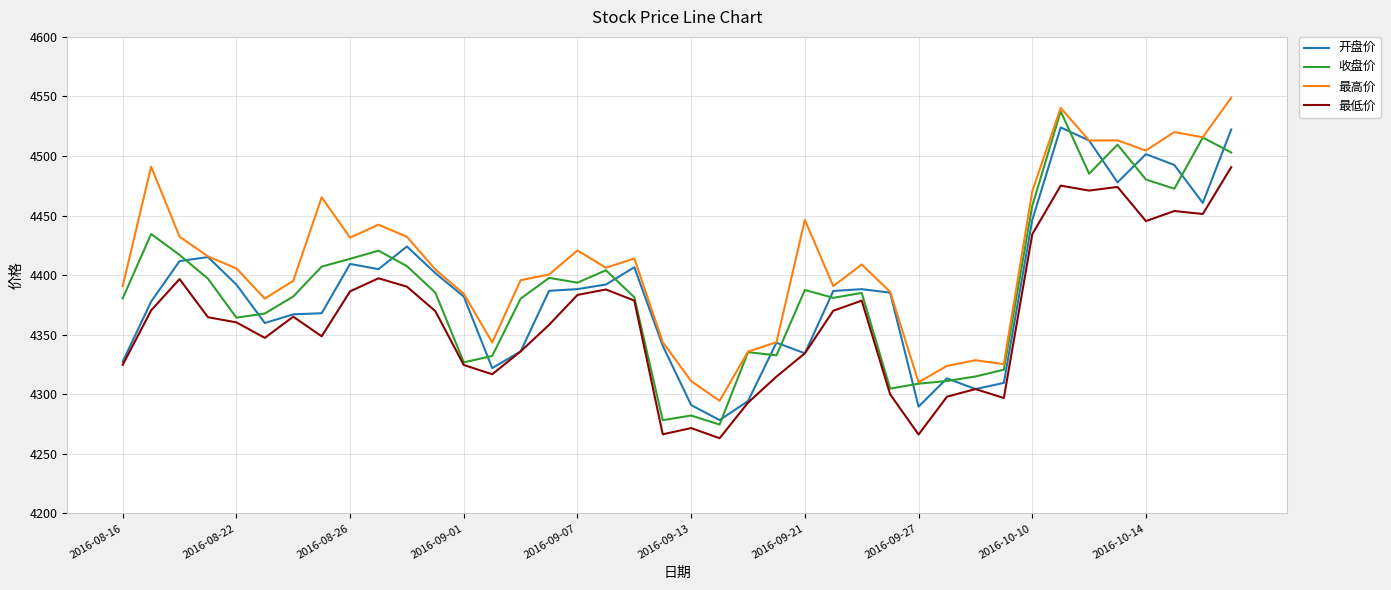

Which series has the largest total across all categories?

最高价